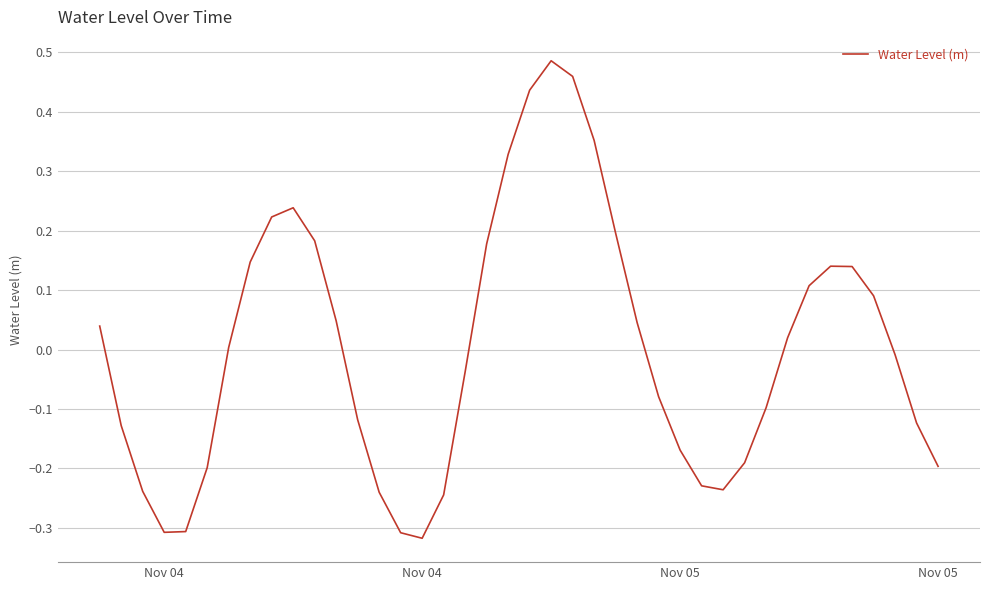

What is the difference between the maximum and minimum values?

0.8